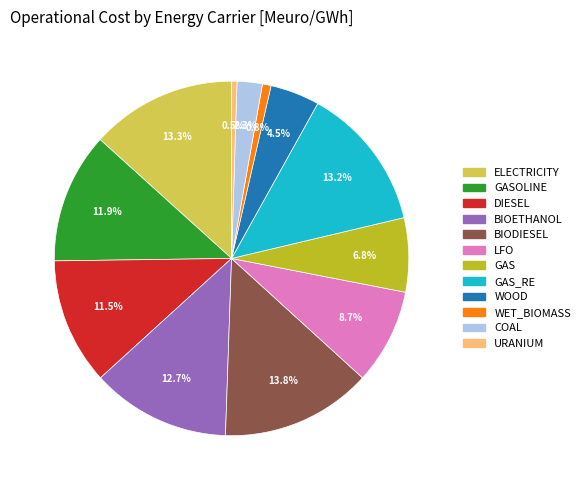

Is there any slice that represents more than half of the pie?

No